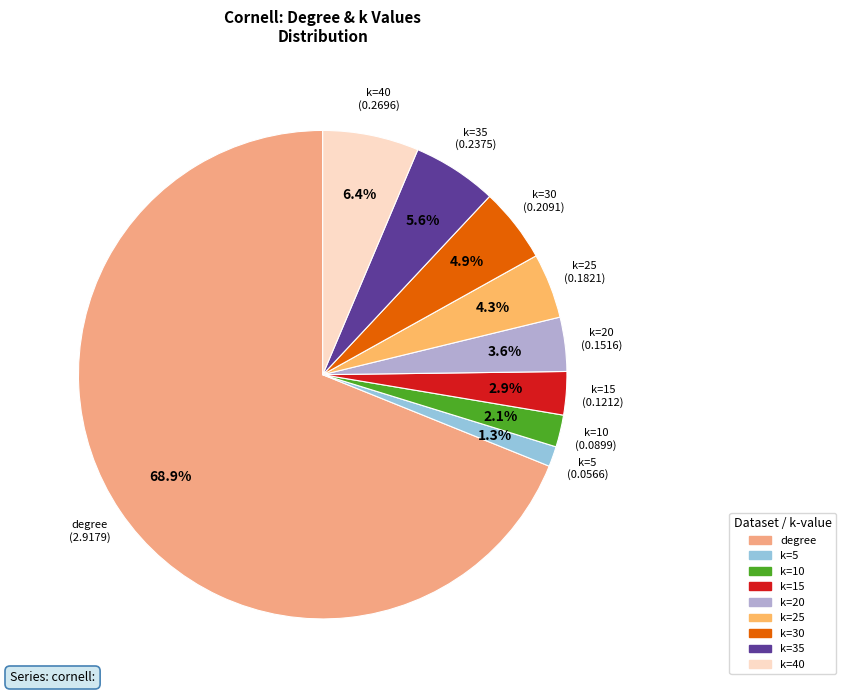

Which category has the smallest portion of the pie?

k=5